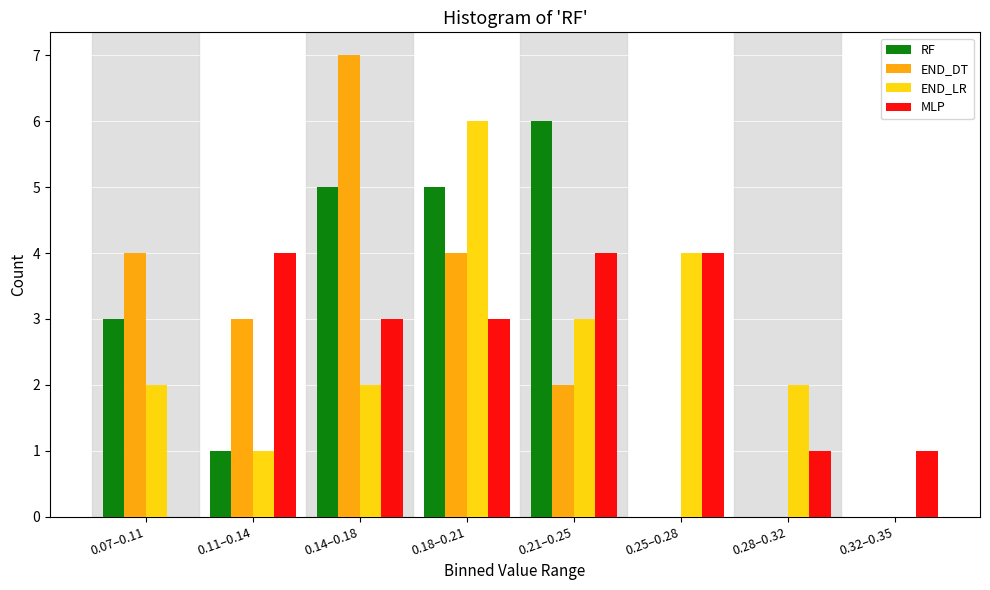

What is the total value across all series at 0.11–0.14?

9